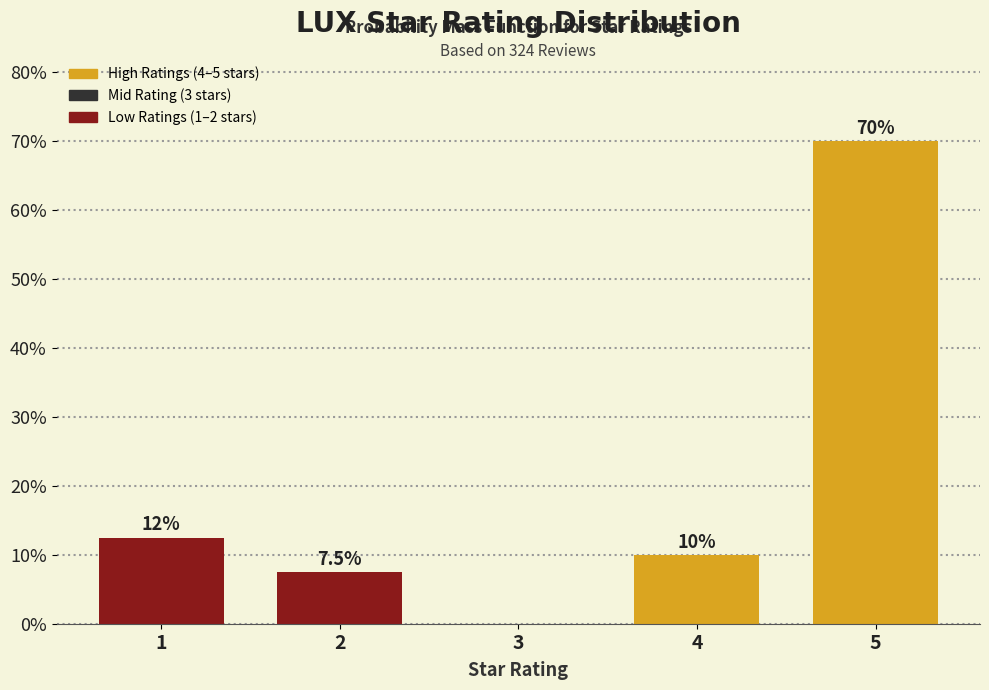

Reading right to left, extract all data points from this chart.

5=70.0	4=10.0	3=0.0	2=7.5	1=12.5